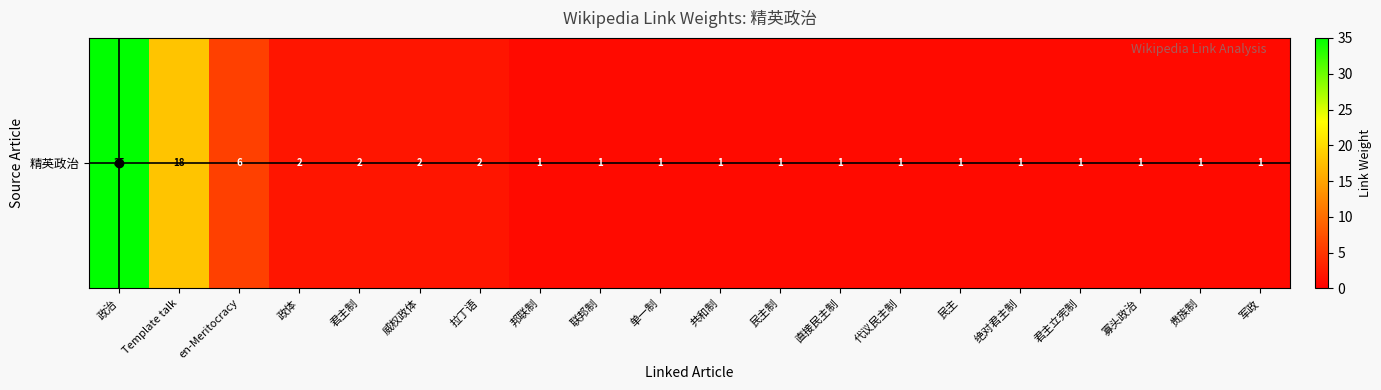

What is the change in value from 拉丁语 to 联邦制?

-1